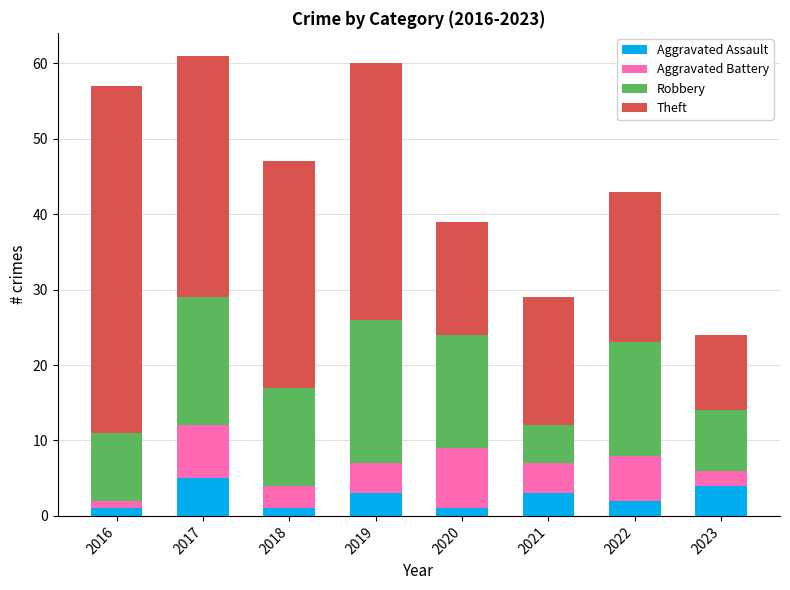

What is the maximum value for Aggravated Assault?

5